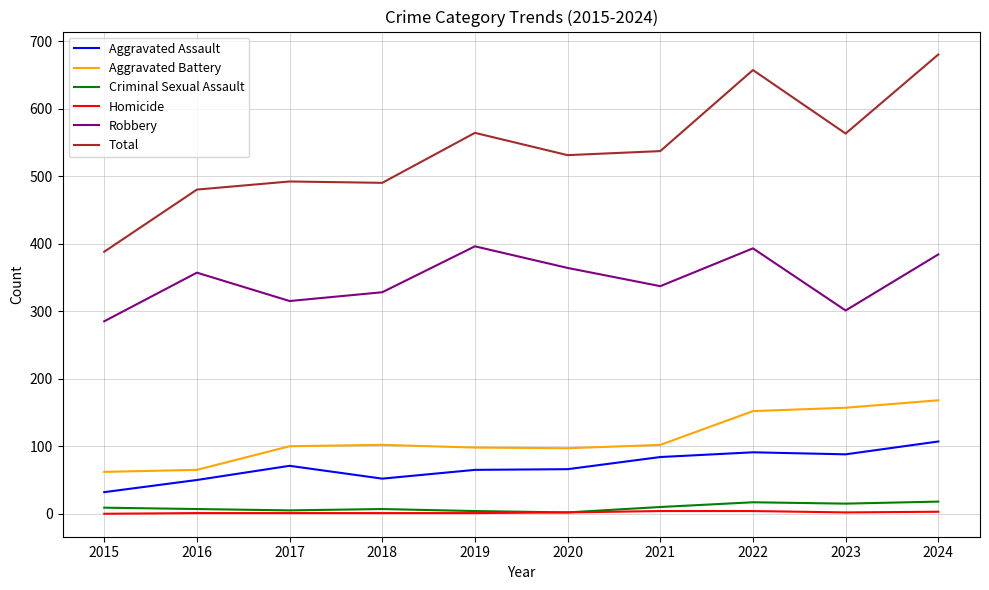

Between 2021 and 2024, which series saw the biggest shift?

Total